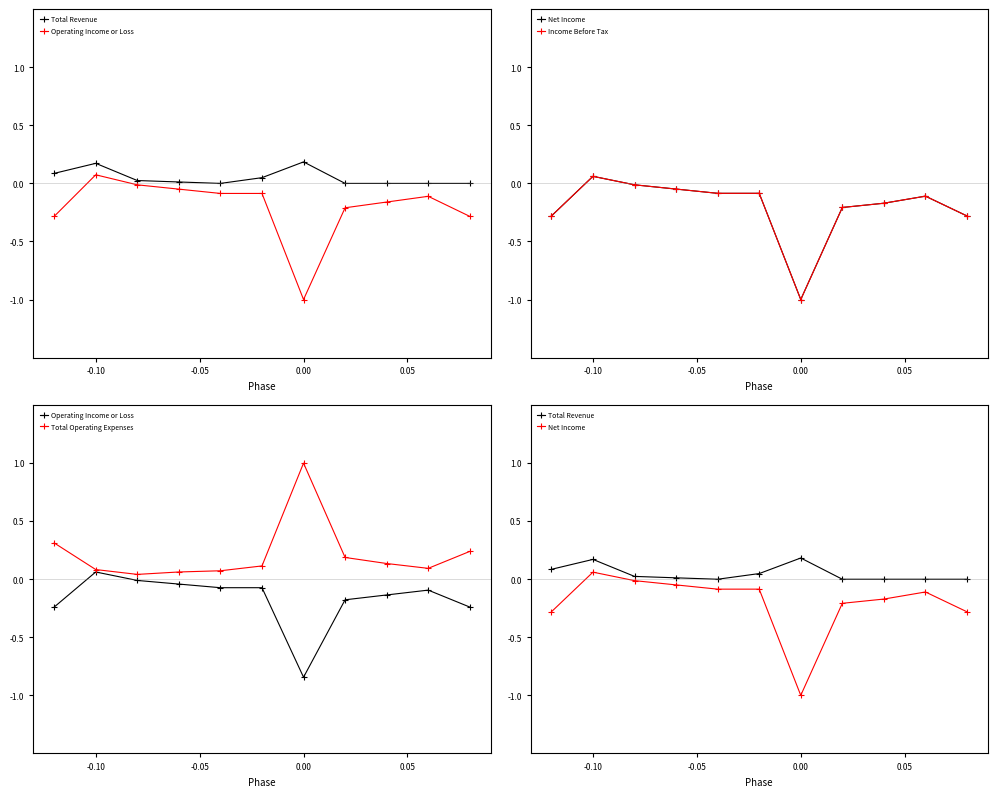

Reading left to right, transcribe all the data shown in this chart.

Total Revenue: 0.1	0.2	0.0	0.0	0.0	0.0	0.2	0.0	0.0	0.0	0.0
Operating Income or Loss: -0.2	0.1	-0.0	-0.0	-0.1	-0.1	-0.8	-0.2	-0.1	-0.1	-0.2
Net Income: -0.3	0.1	-0.0	-0.0	-0.1	-0.1	-1.0	-0.2	-0.2	-0.1	-0.3
Income Before Tax: -0.3	0.1	-0.0	-0.0	-0.1	-0.1	-1.0	-0.2	-0.2	-0.1	-0.3
Total Operating Expenses: 0.3	0.1	0.0	0.1	0.1	0.1	1.0	0.2	0.1	0.1	0.2